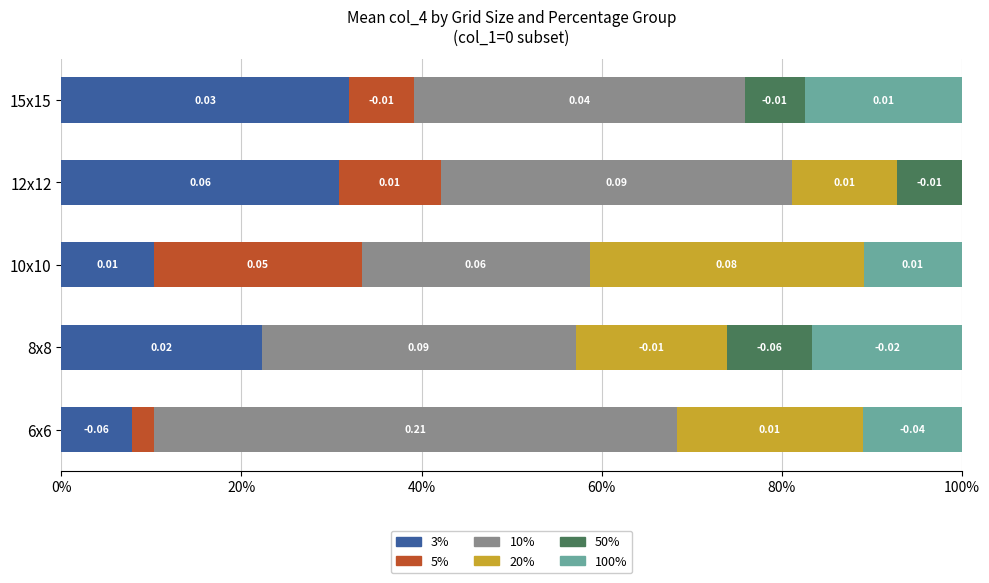

What are all the series names shown in the legend?

3%, 5%, 10%, 20%, 50%, 100%